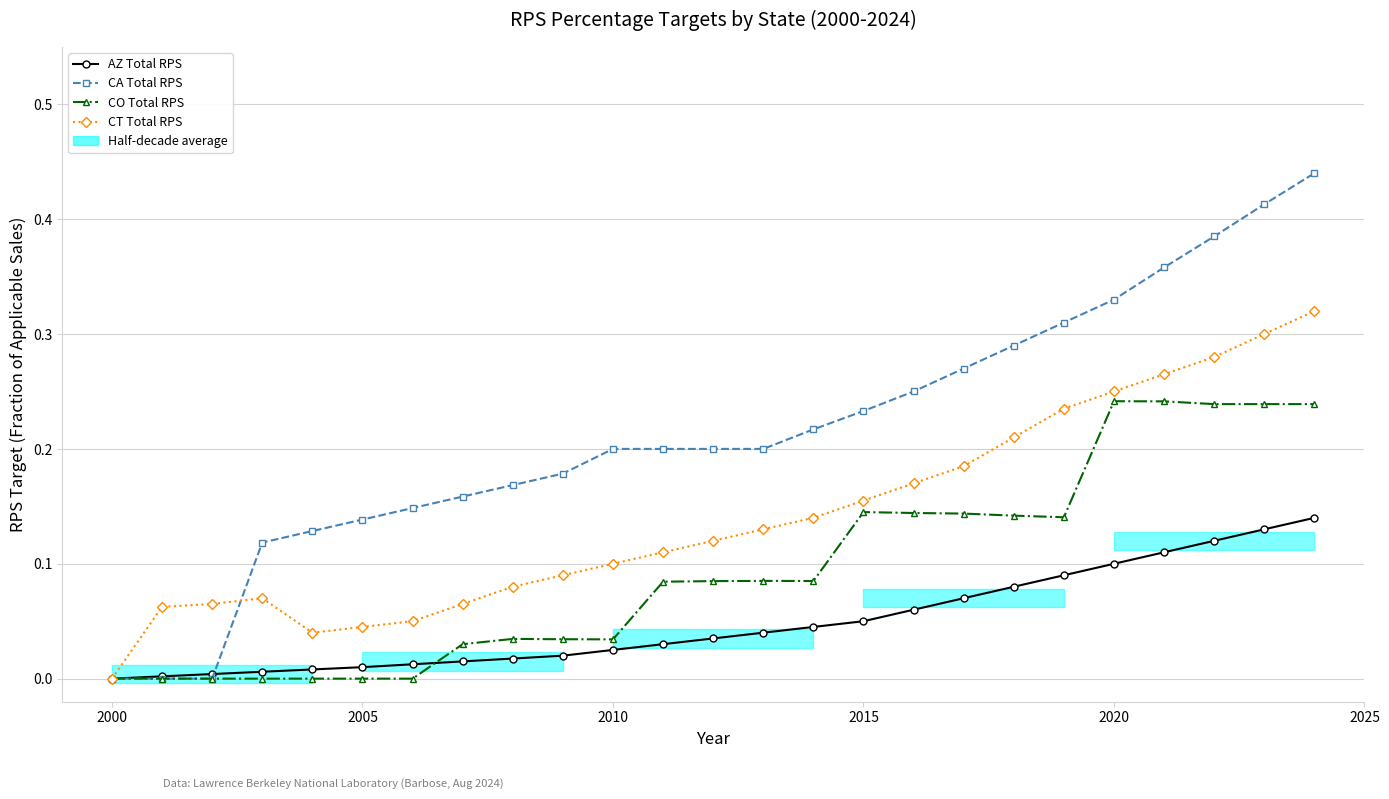

What are all the series names shown in the legend?

AZ Total RPS, CA Total RPS, CO Total RPS, CT Total RPS